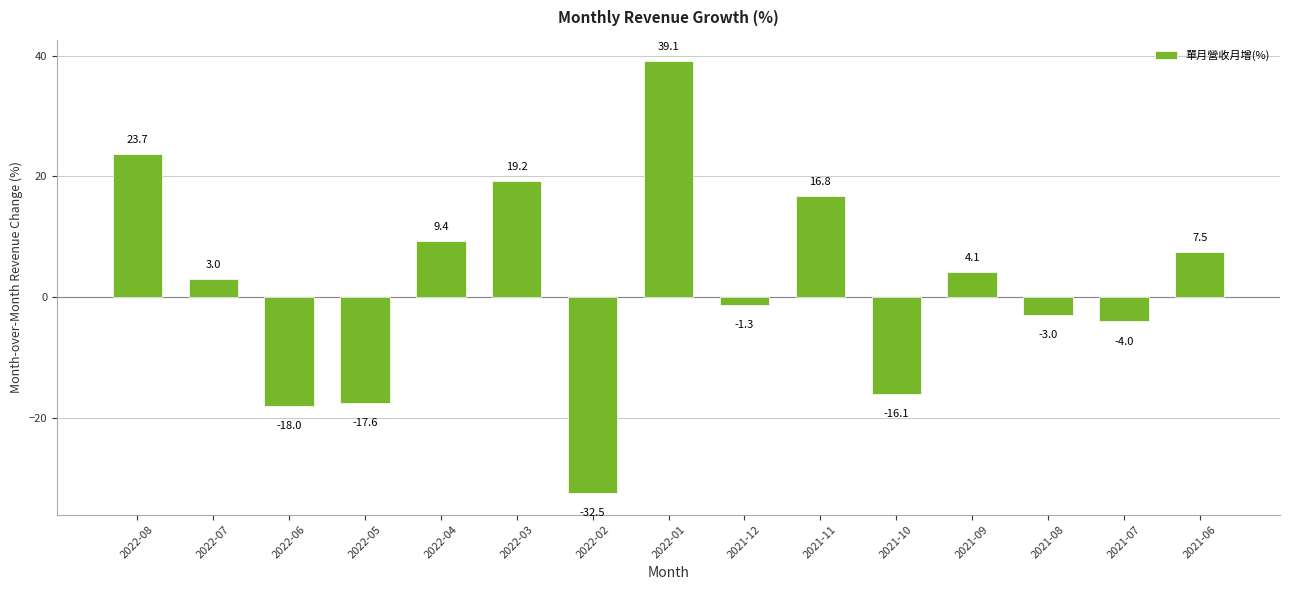

Where is the data nearest to the value 3?

2022-07